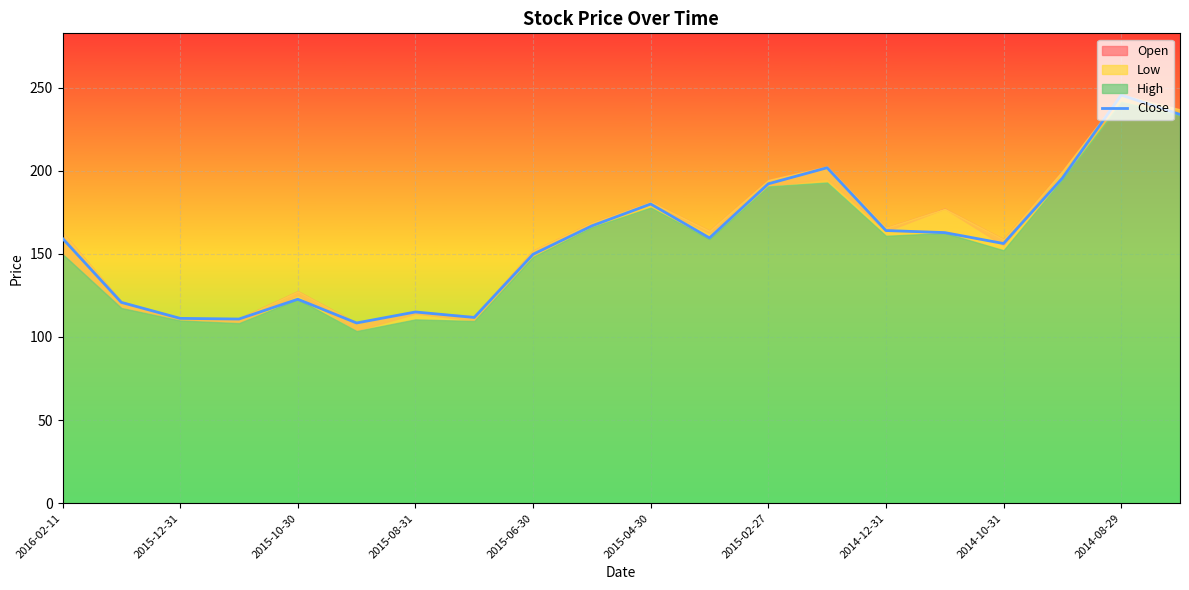

How many data points does each series have?

20